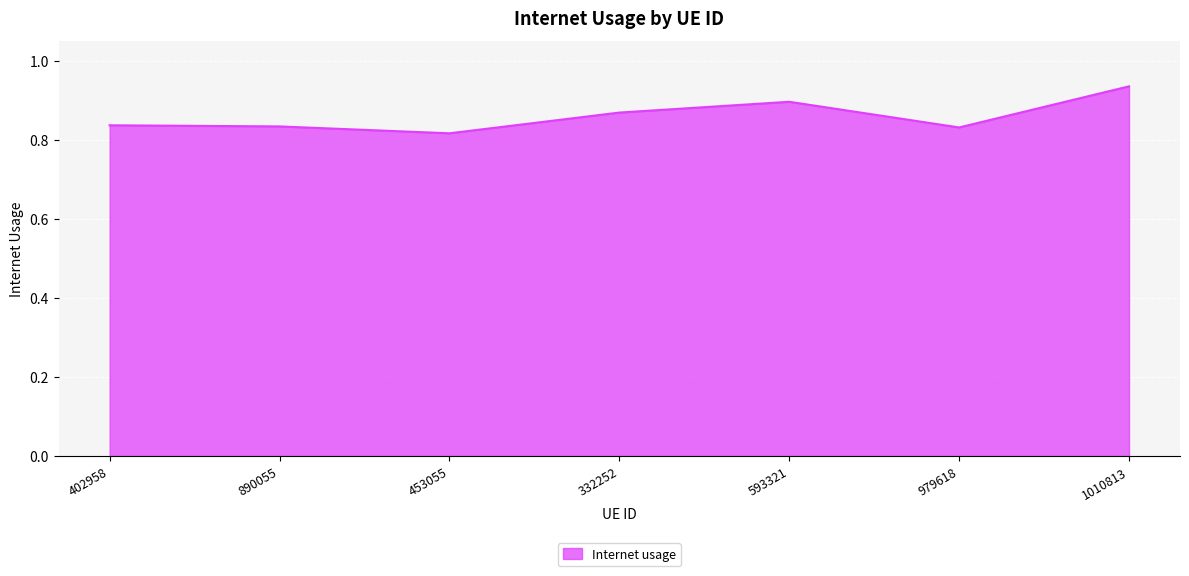

What is the difference between the second highest and second lowest values?

0.1